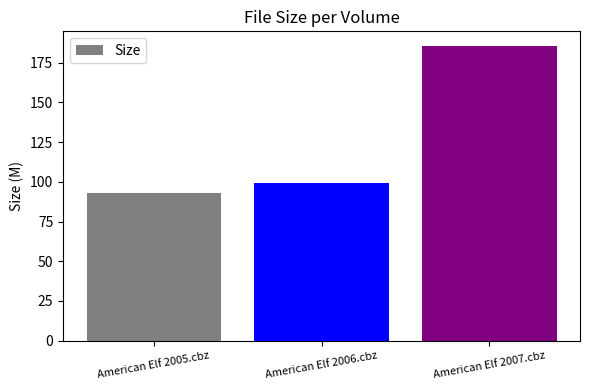

How many bars are there in total?

3